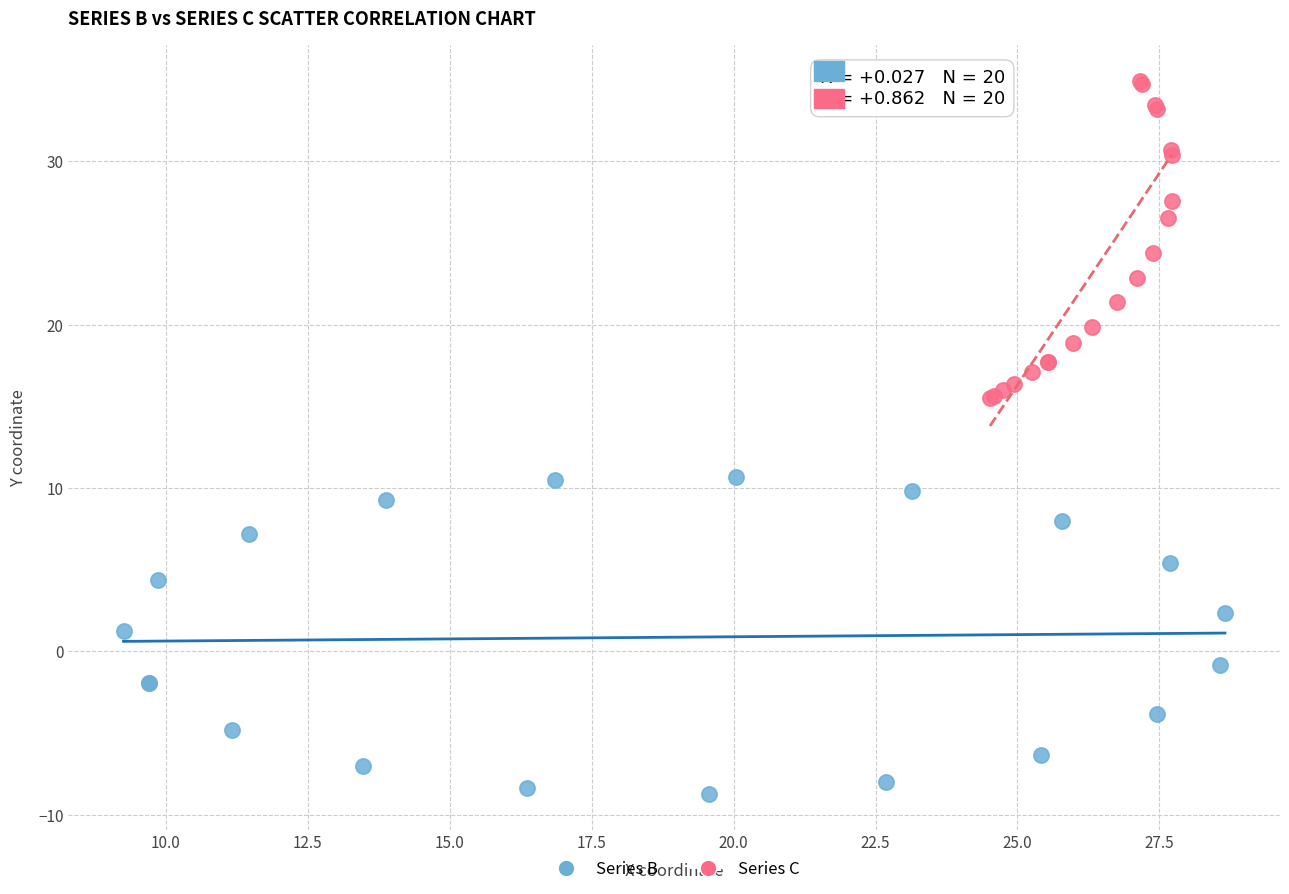

What are all the series names shown in the legend?

Series B, Series C